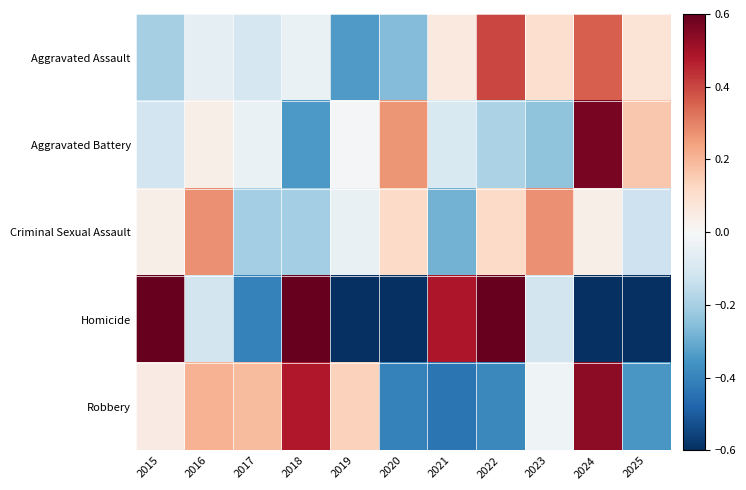

Count the number of data series in this chart.

5